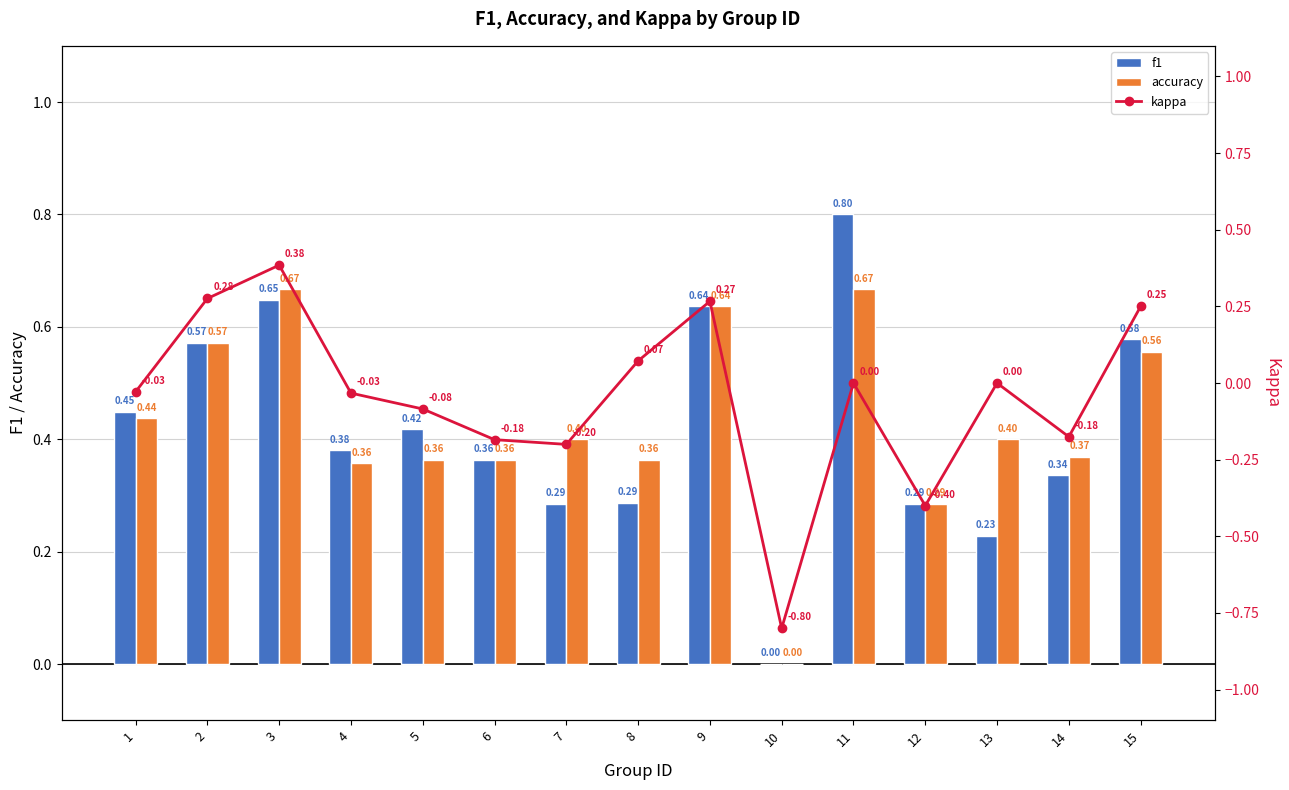

At how many categories does at least one series exceed 0?

14